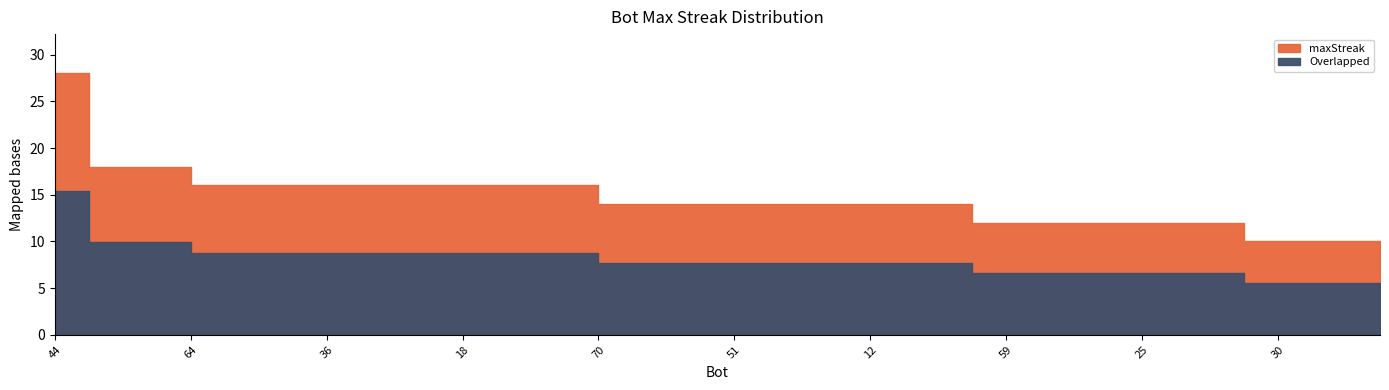

True or false: there are more than 1 points higher than both neighbors.

False